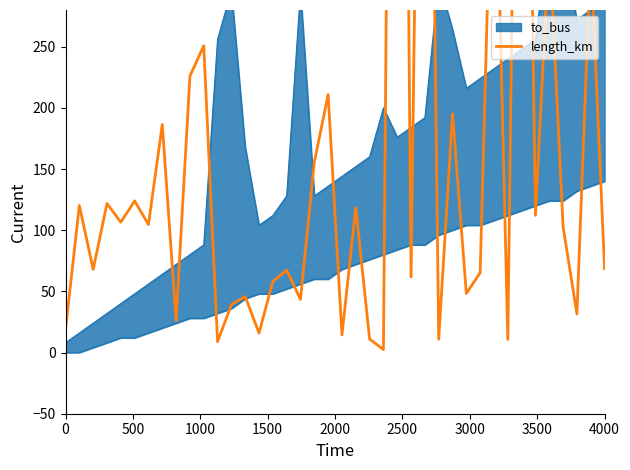

How many lines are shown in the chart?

1